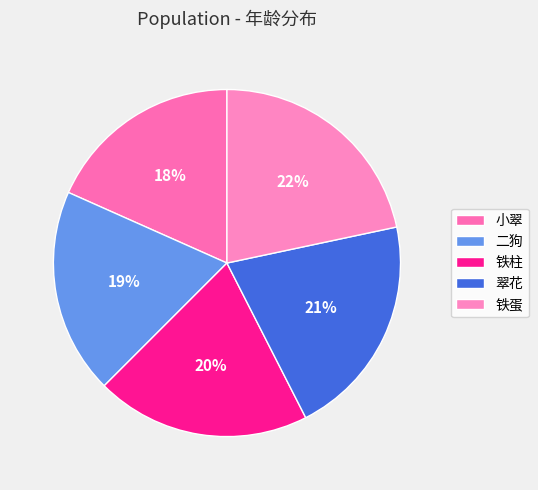

To the nearest percent, what portion does 翠花 represent?

21%